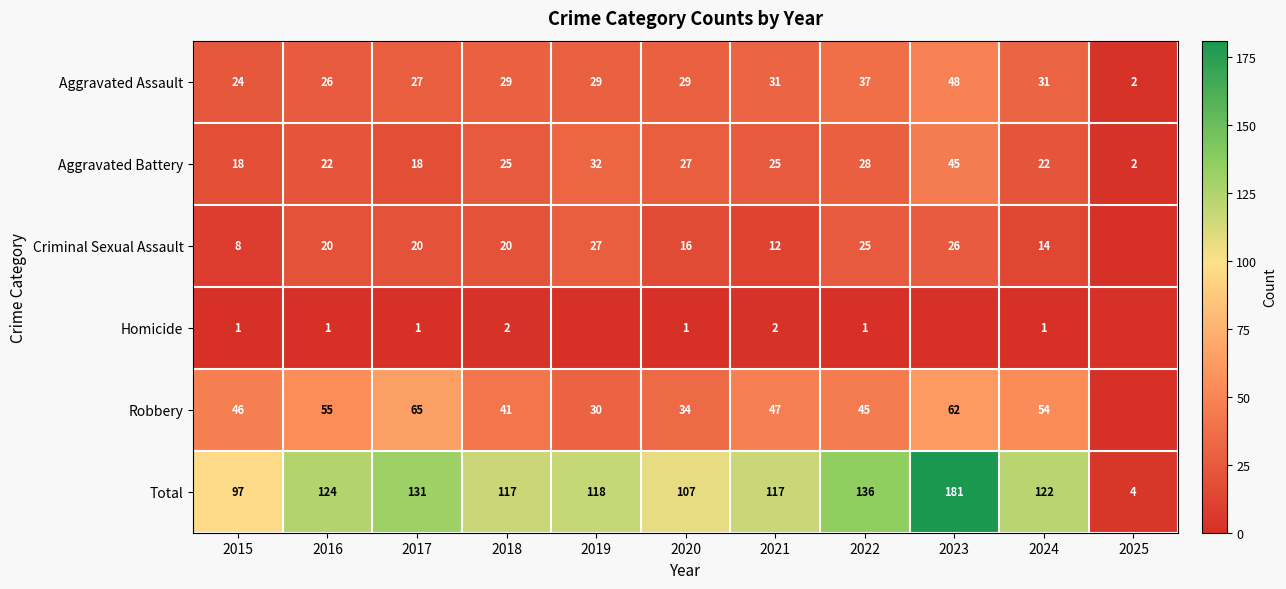

What is the difference between the highest and lowest values at 2020?

106